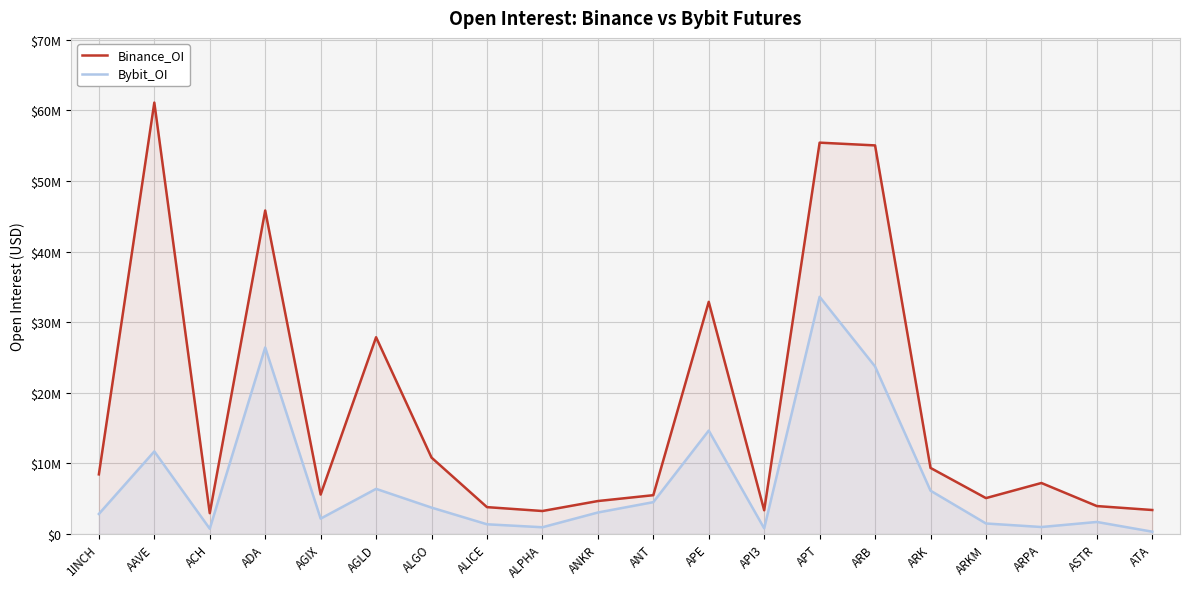

At which label does Binance_OI reach its minimum?

ACH